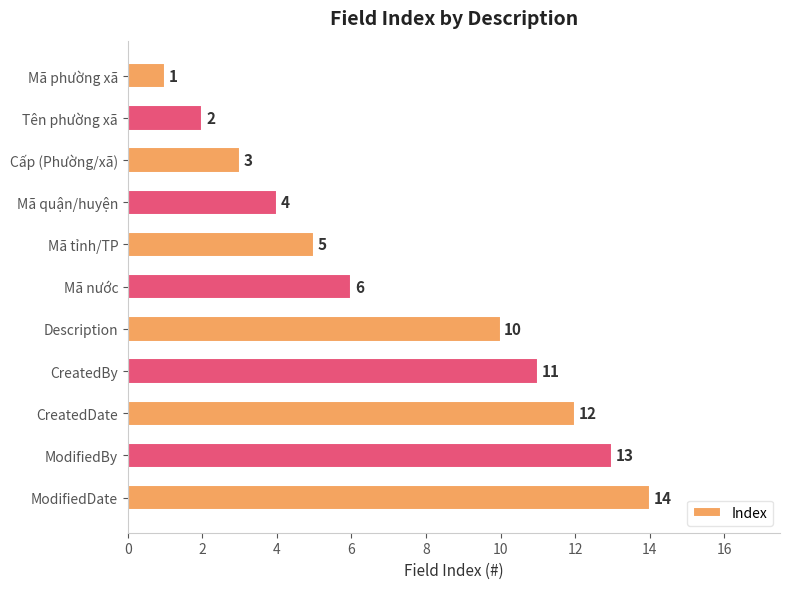

What is the label of the 10th bar from the bottom?

Tên phường xã